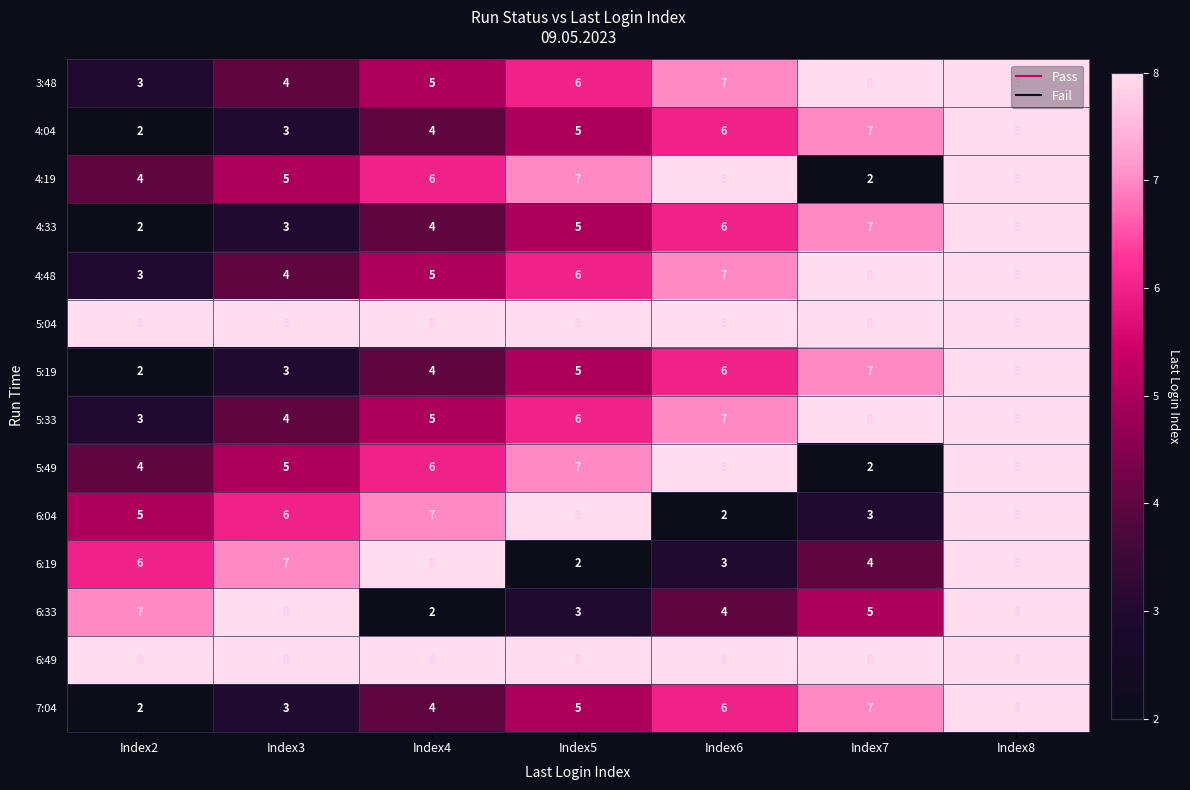

What is the sum of the 6:19 values at Index4 and Index8?

16